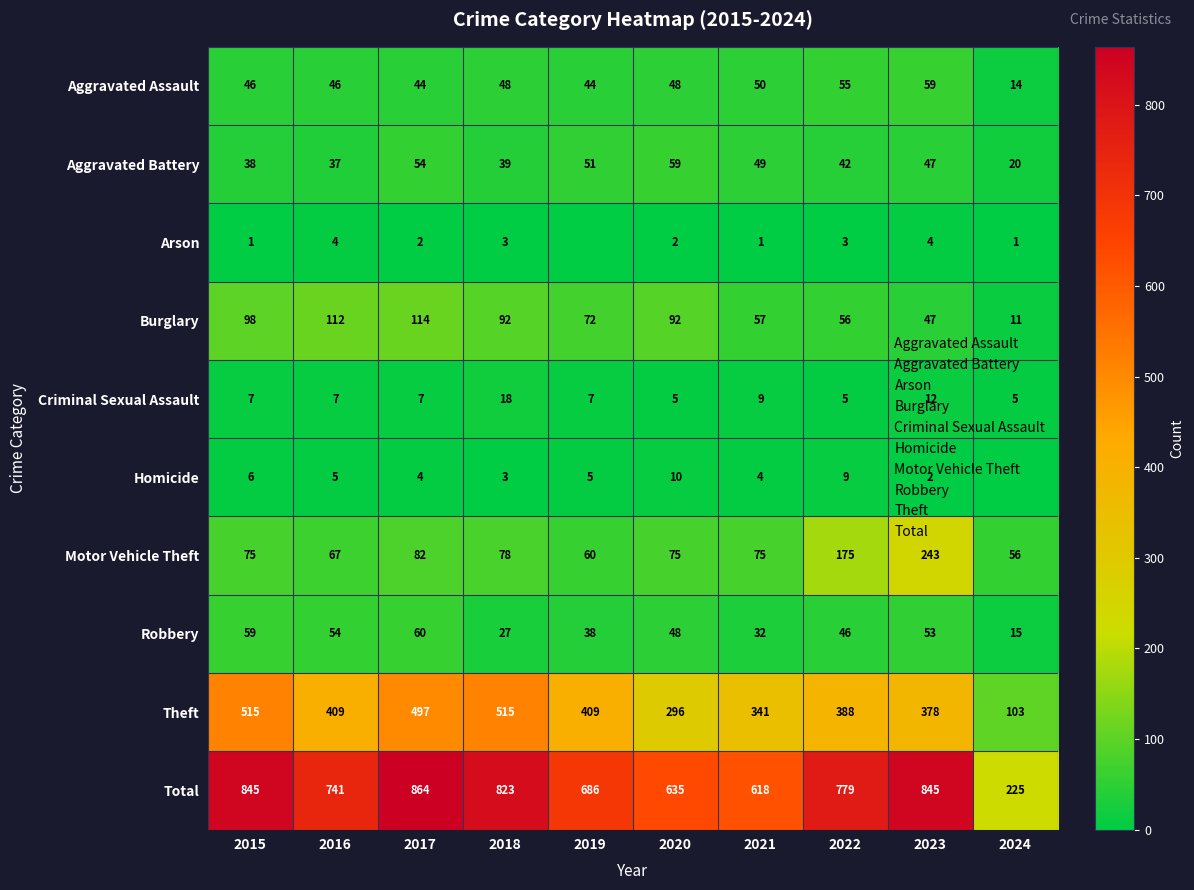

What is the maximum value for Aggravated Assault?

59